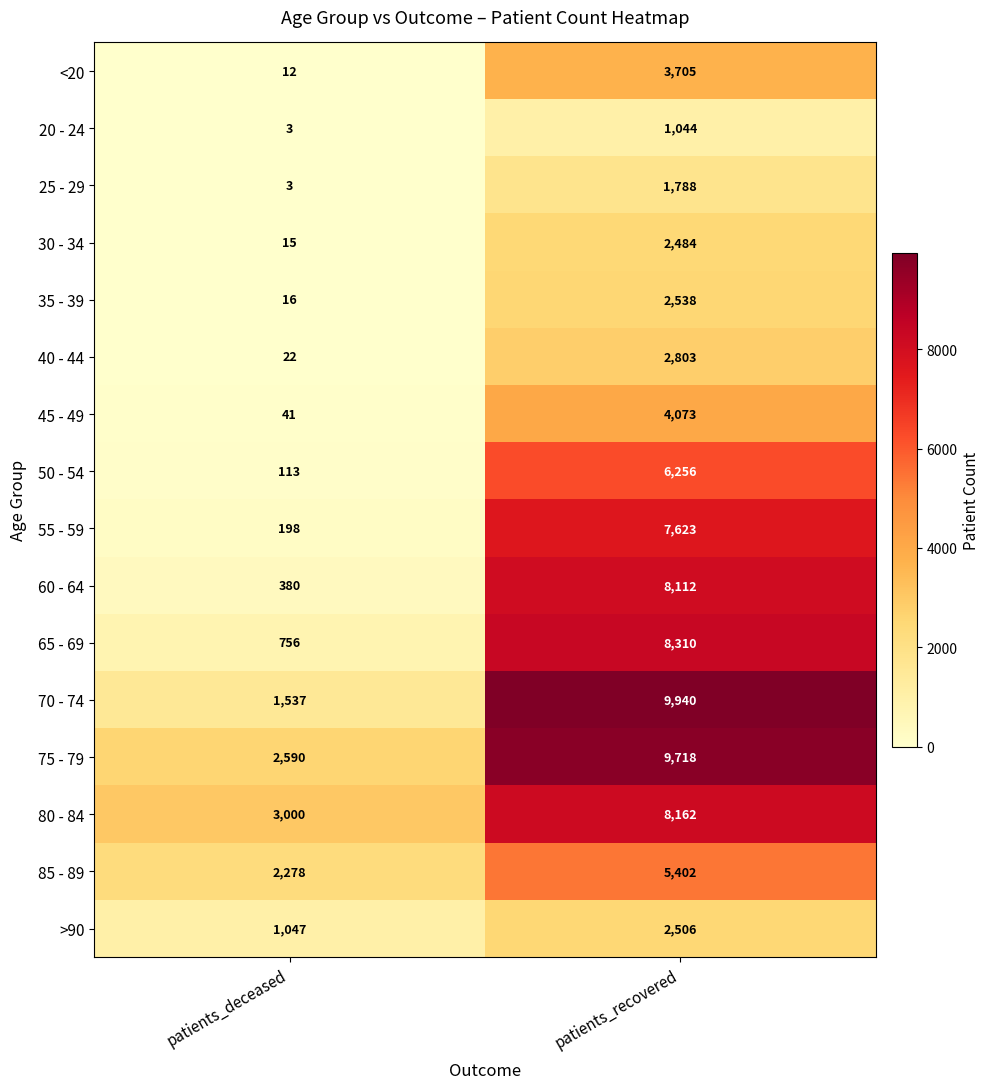

What is the difference between the 45 - 49 values at patients_deceased and patients_recovered?

4032